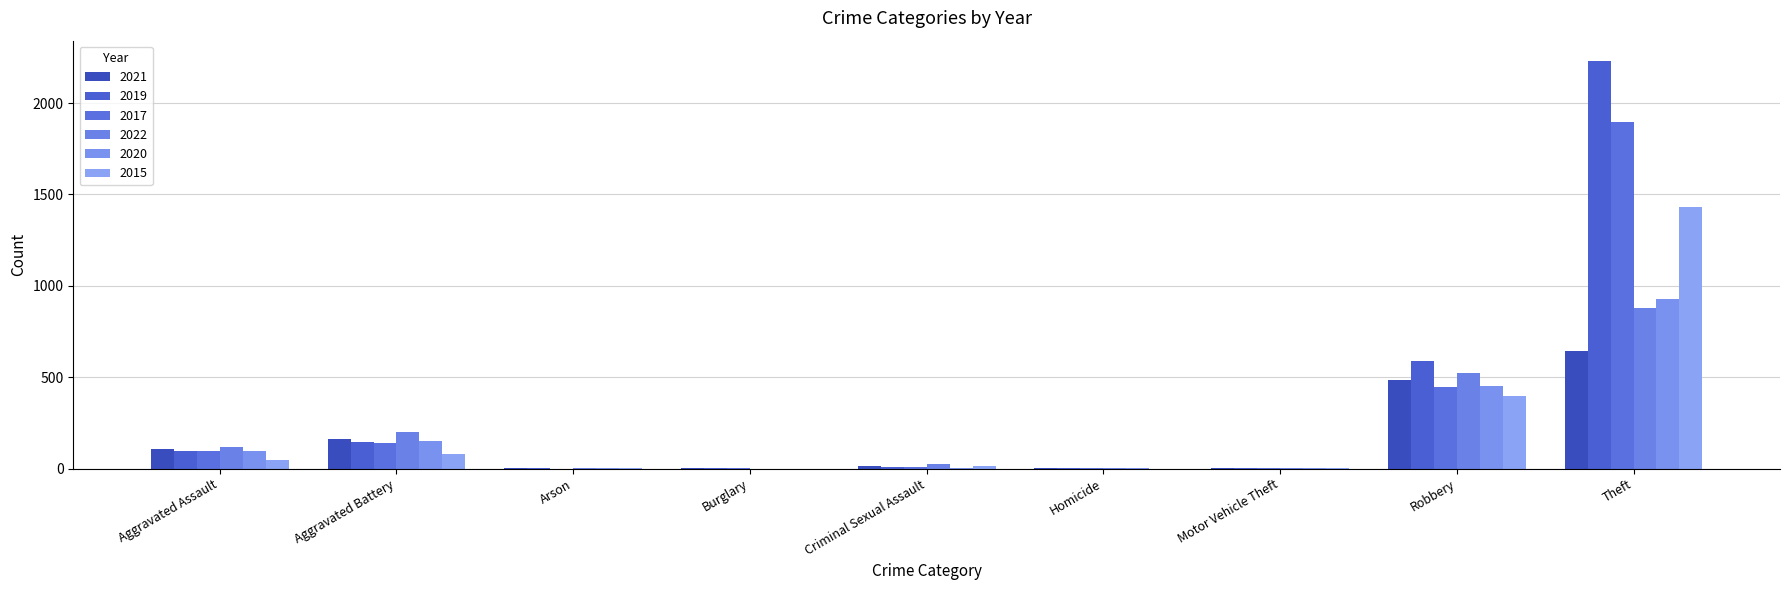

What is the label of the 5th bar from the right?

Criminal Sexual Assault